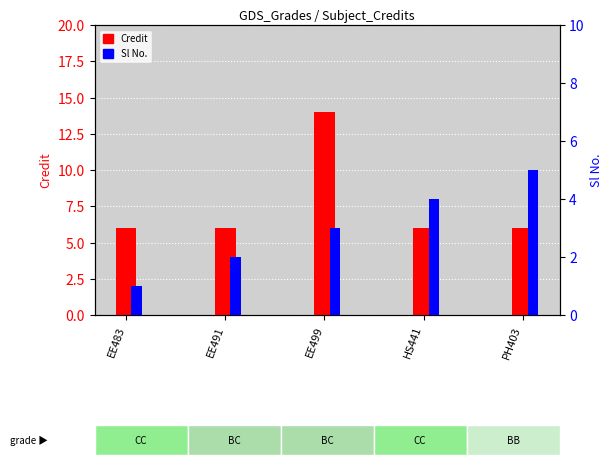

Rank the series by their average value, from lowest to highest.

Sl No., Credit